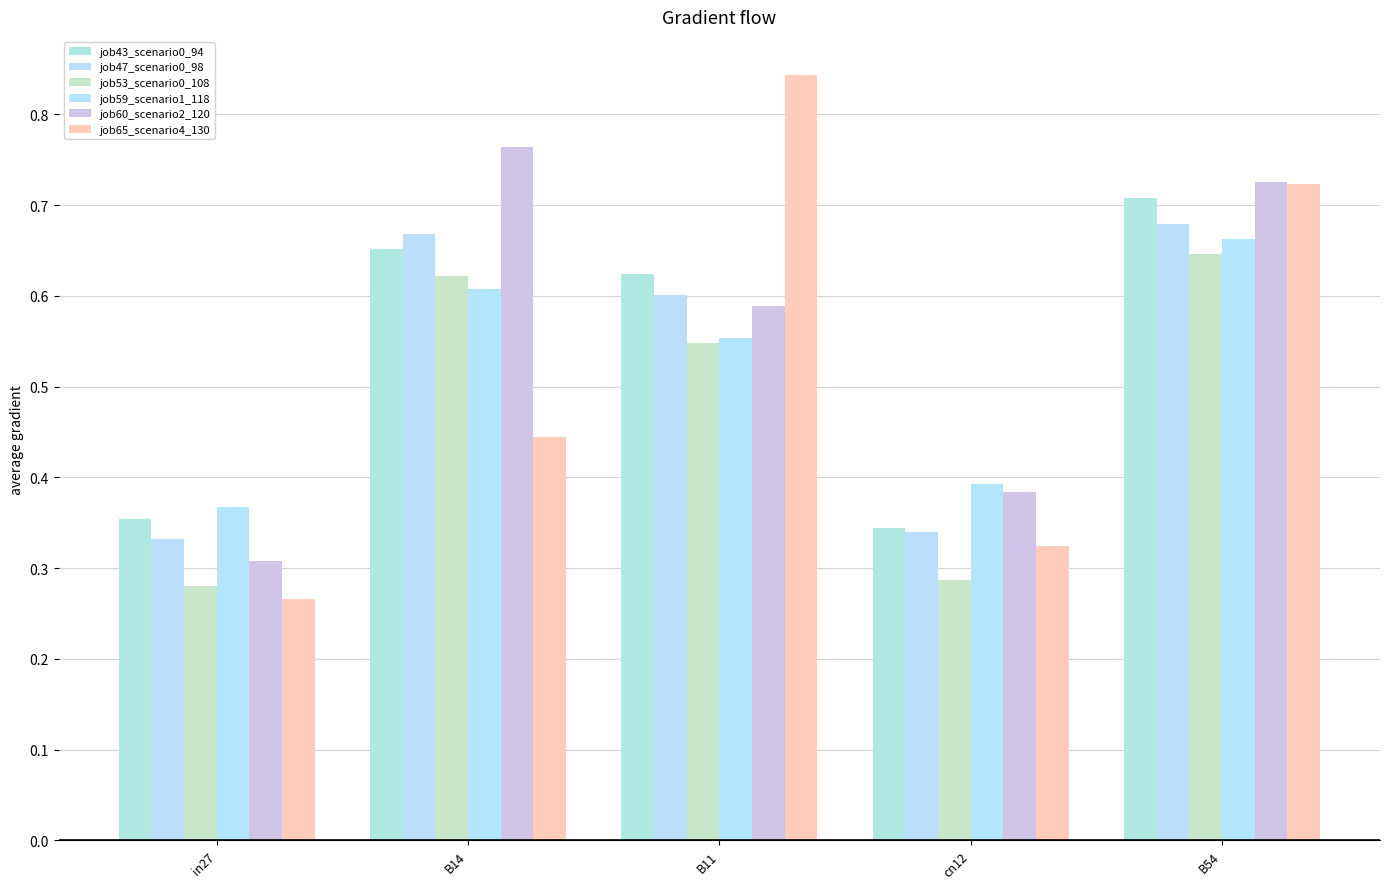

List the series in order of their peak value, lowest first.

job53_scenario0_108, job59_scenario1_118, job47_scenario0_98, job43_scenario0_94, job60_scenario2_120, job65_scenario4_130